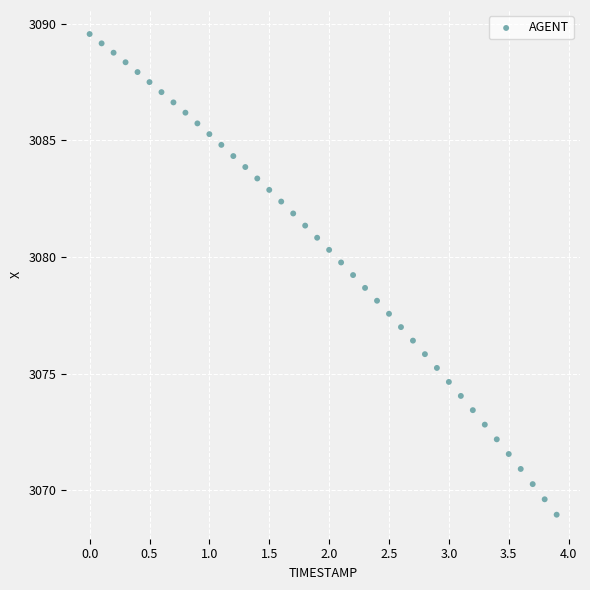

What is the range of X values (max minus min)?

3.9